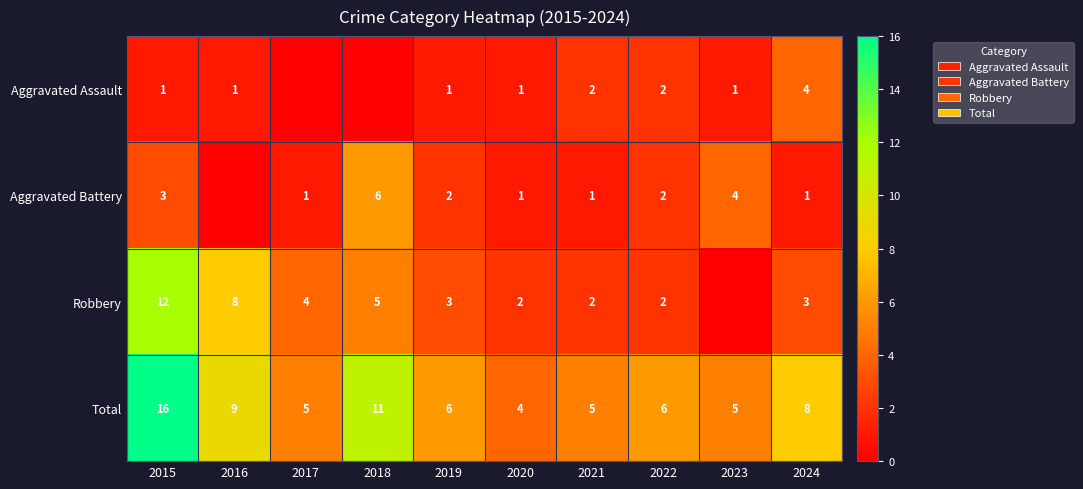

Is the value of Aggravated Battery at 2017 greater than the value of Robbery at 2022?

No